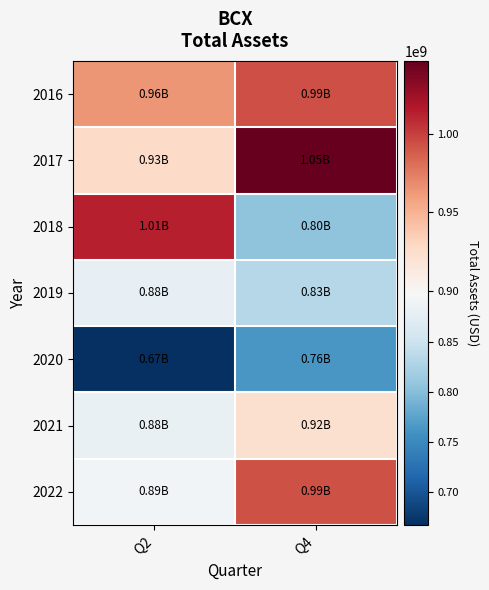

At Q4, list the series in order from largest to smallest.

2017, 2016, 2022, 2021, 2019, 2018, 2020